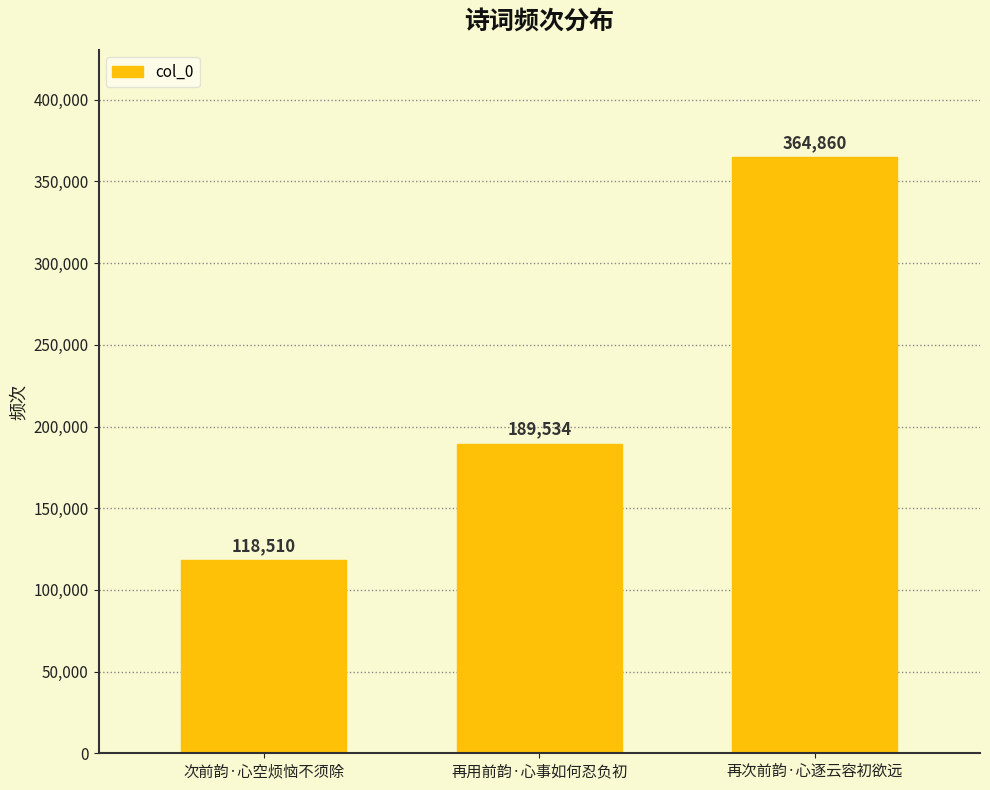

Are the bars grouped side by side (vs. stacked)?

No